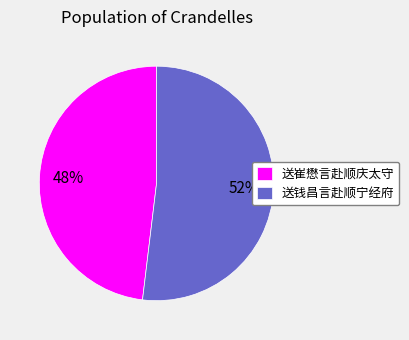

To the nearest percent, what portion does 送崔懋言赴顺庆太守 represent?

48%